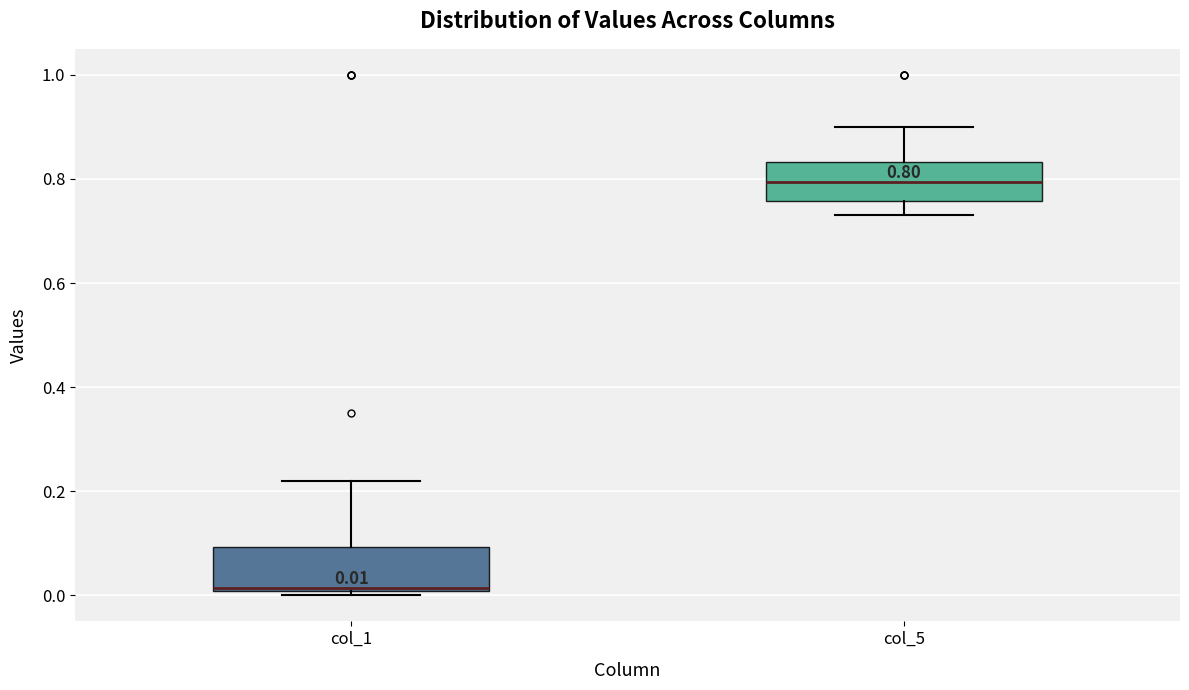

Which box's median line is the highest?

col_5